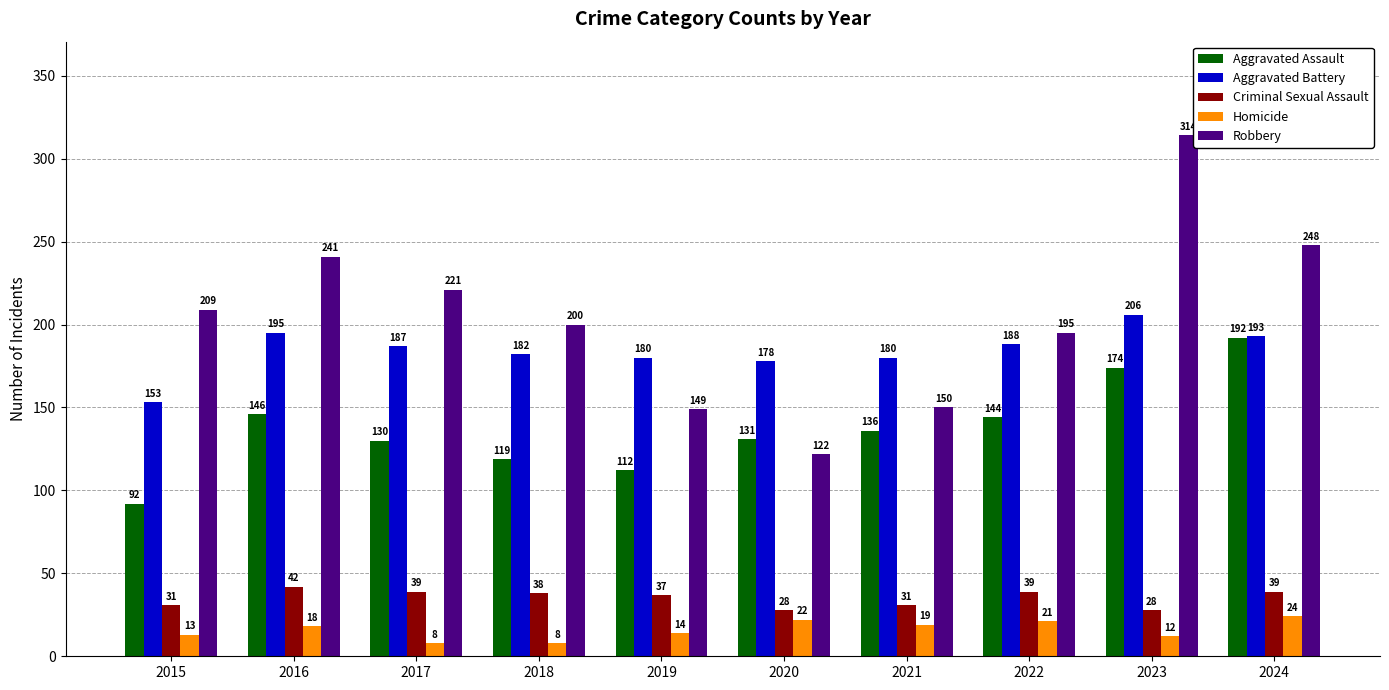

The Aggravated Battery series shows 180 at 2019. True or false?

True